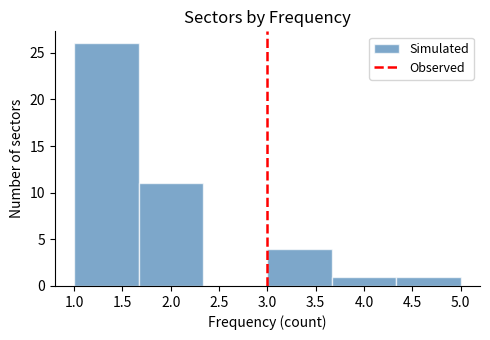

How tall is the bar that spans 1.00 to 1.65 on the x-axis? Neither the bar edges nor the heights are printed on the chart, so give them approximately, as read against the axes.

26